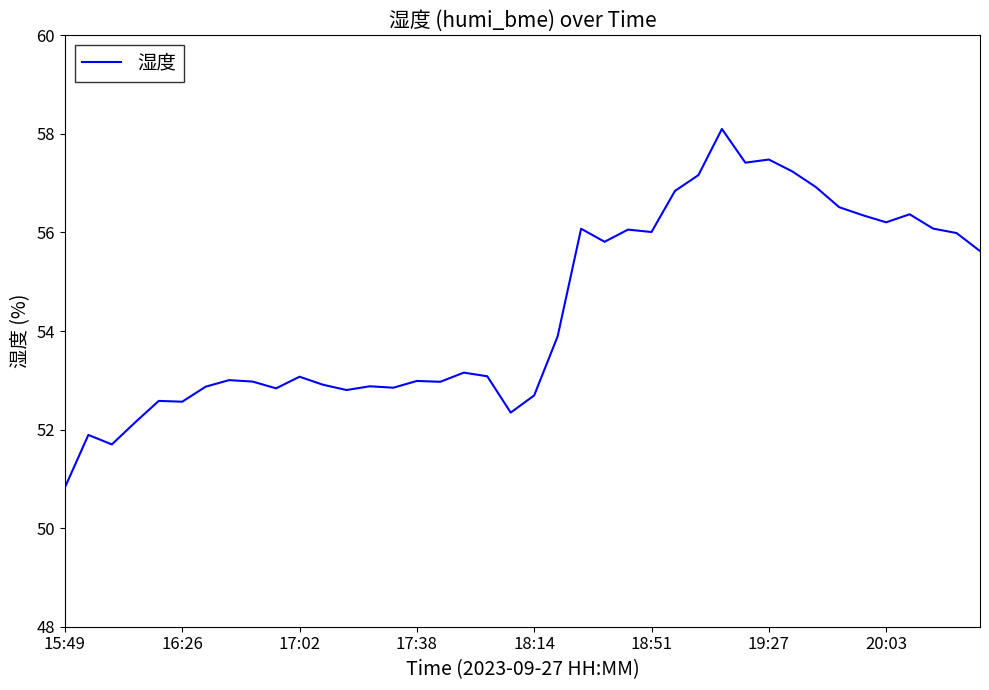

What is the difference between the maximum and minimum values?

7.3